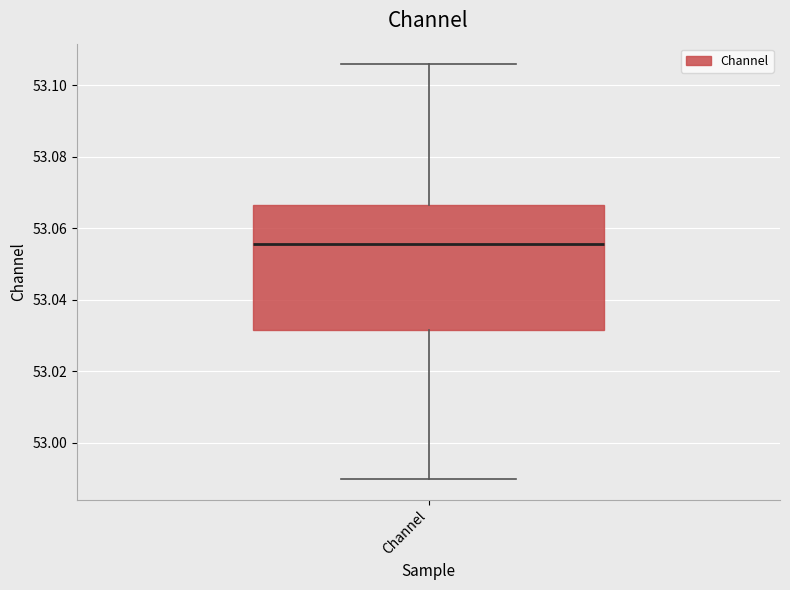

Read this box plot against the y-axis: the position of the median line, the range covered by the box, and the ends of both whiskers. The values are not printed on the chart, so give them approximately, as read against the axis.

median 53.056, box 53.032 to 53.066, whiskers 52.990 to 53.106